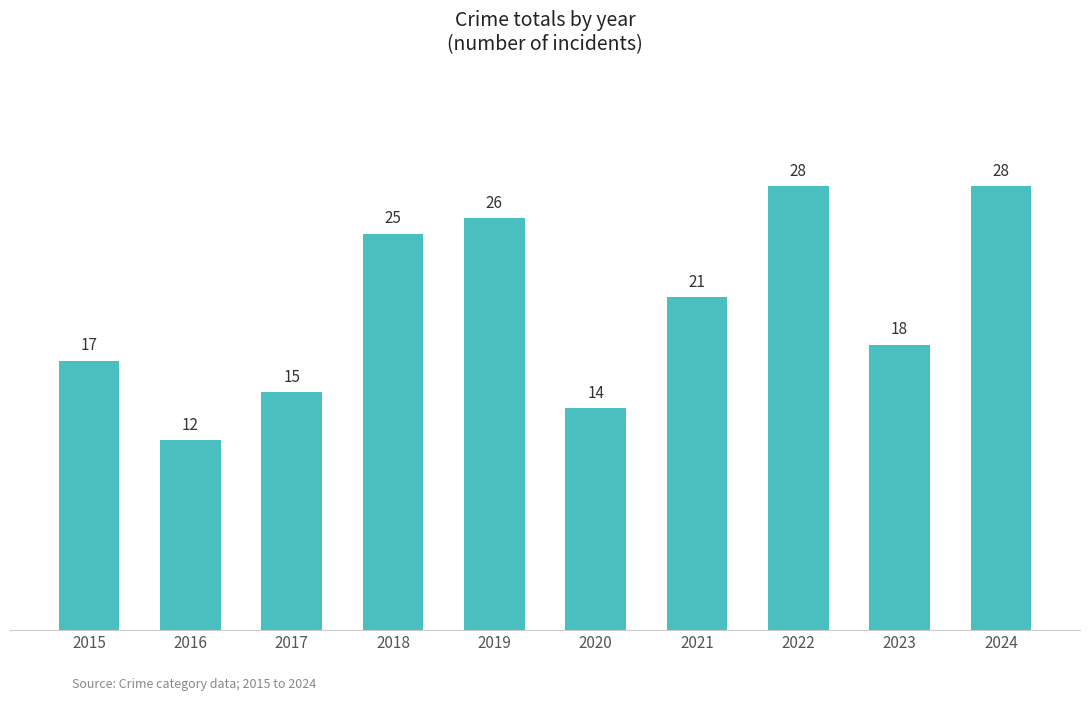

The value at 2024 is 8. True or false?

False